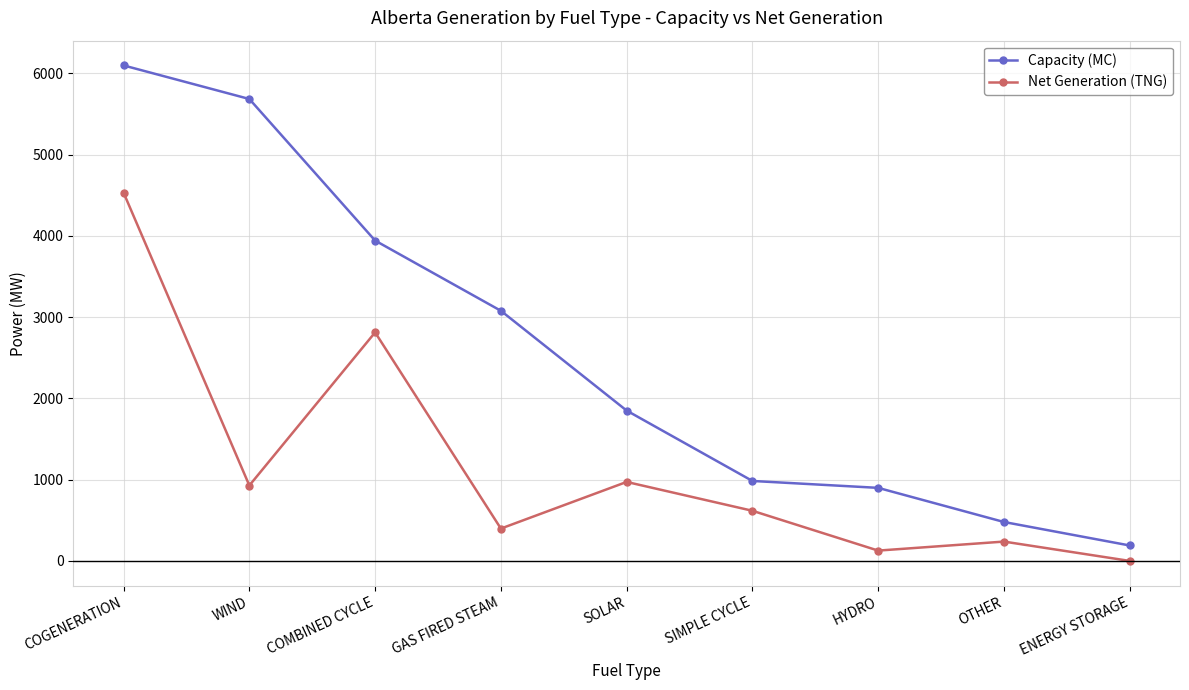

How many interior local valleys does the Net Generation (TNG) series have?

3